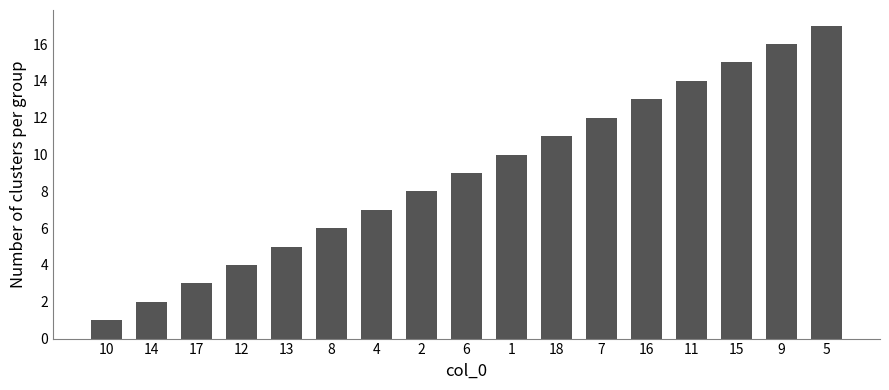

Rank the categories by value from highest to lowest.

5, 9, 15, 11, 16, 7, 18, 1, 6, 2, 4, 8, 13, 12, 17, 14, 10